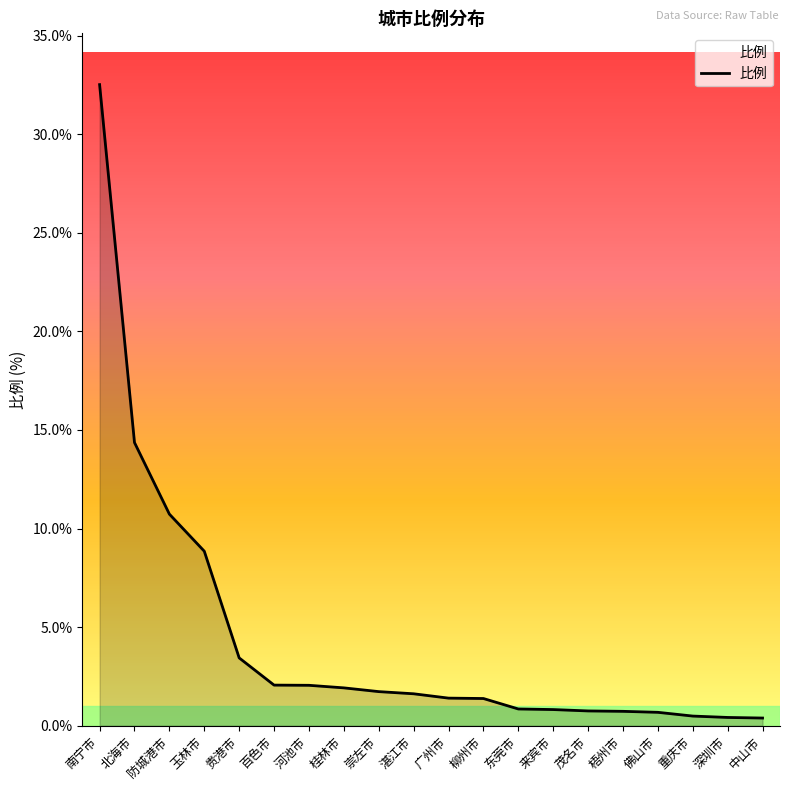

What position from the right is 茂名市?

6